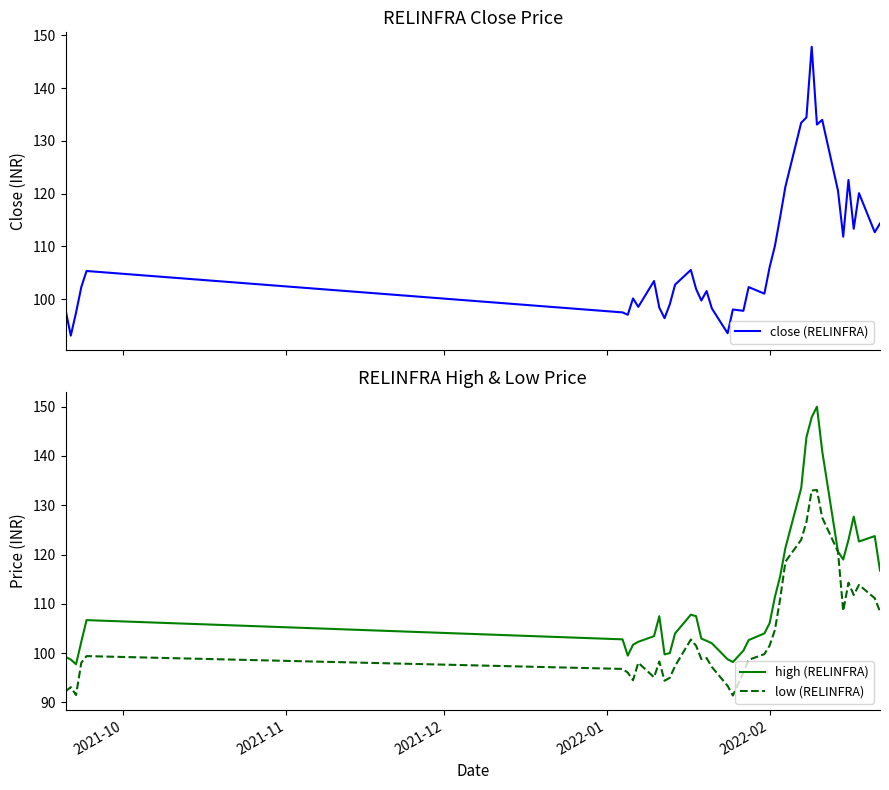

What is the minimum value for high (RELINFRA)?

97.8